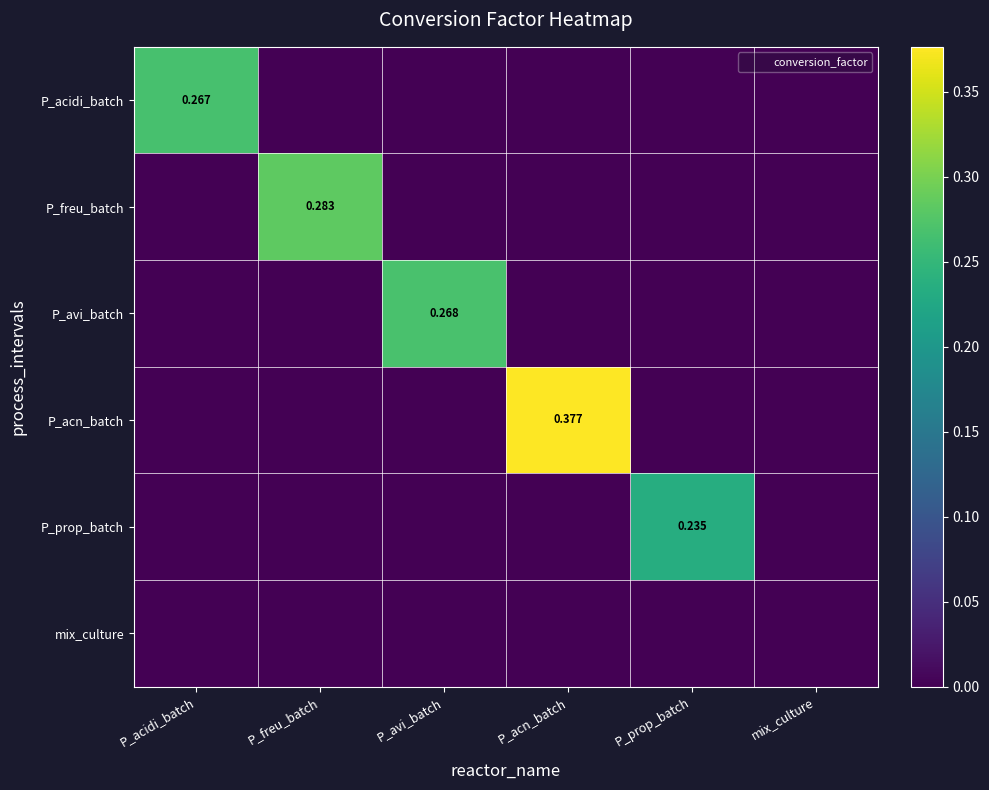

True or false: P_avi_batch has a value of 0.0 at P_freu_batch.

True